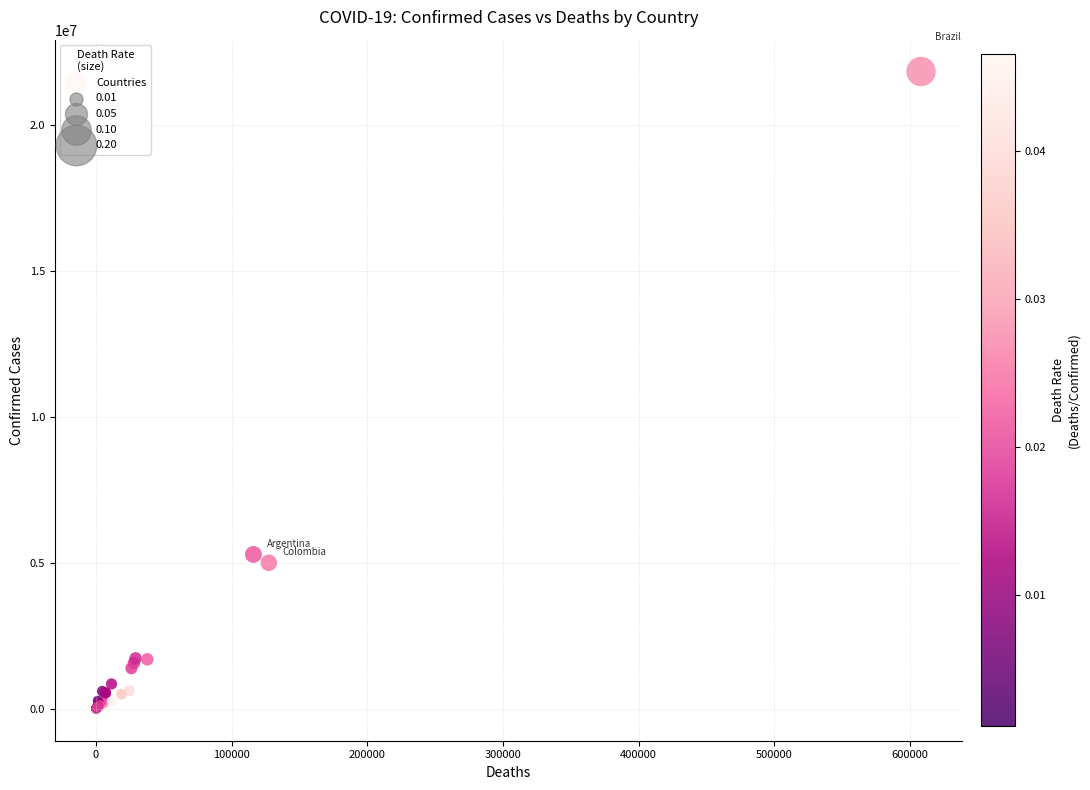

What Y value in the scatter plot is closest to 10919203?

5292549